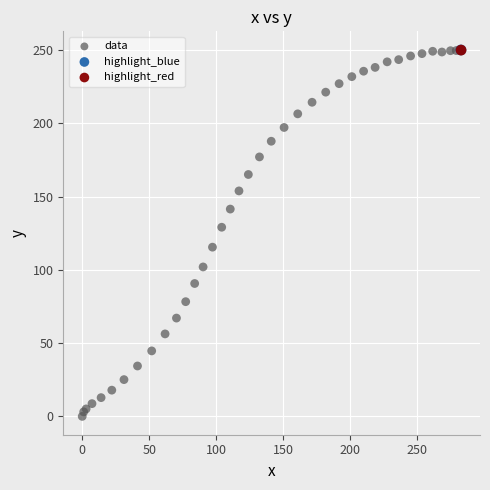

What are all the series names shown in the legend?

data, highlight_blue, highlight_red